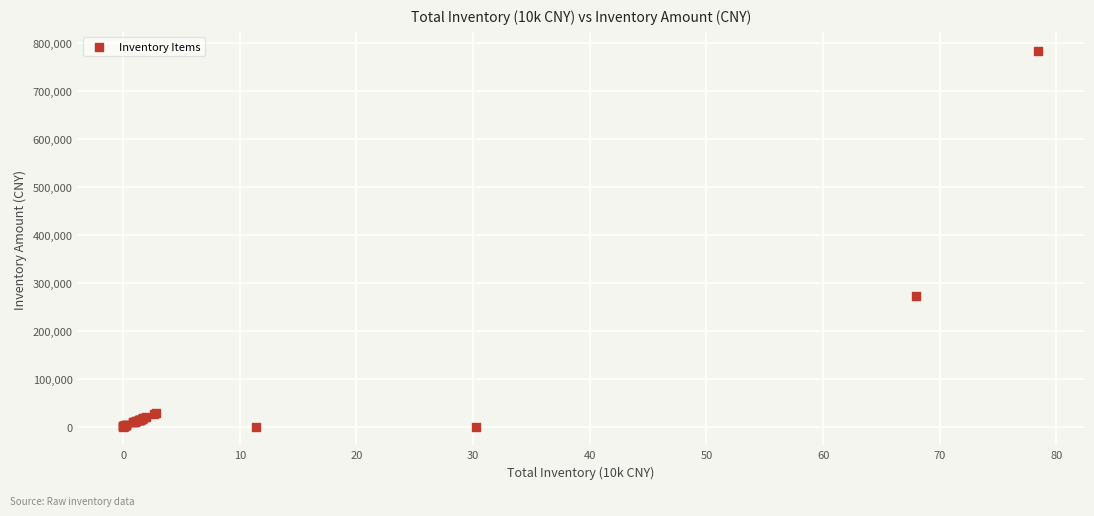

What Y value in the scatter plot is closest to 392212?

271793.6